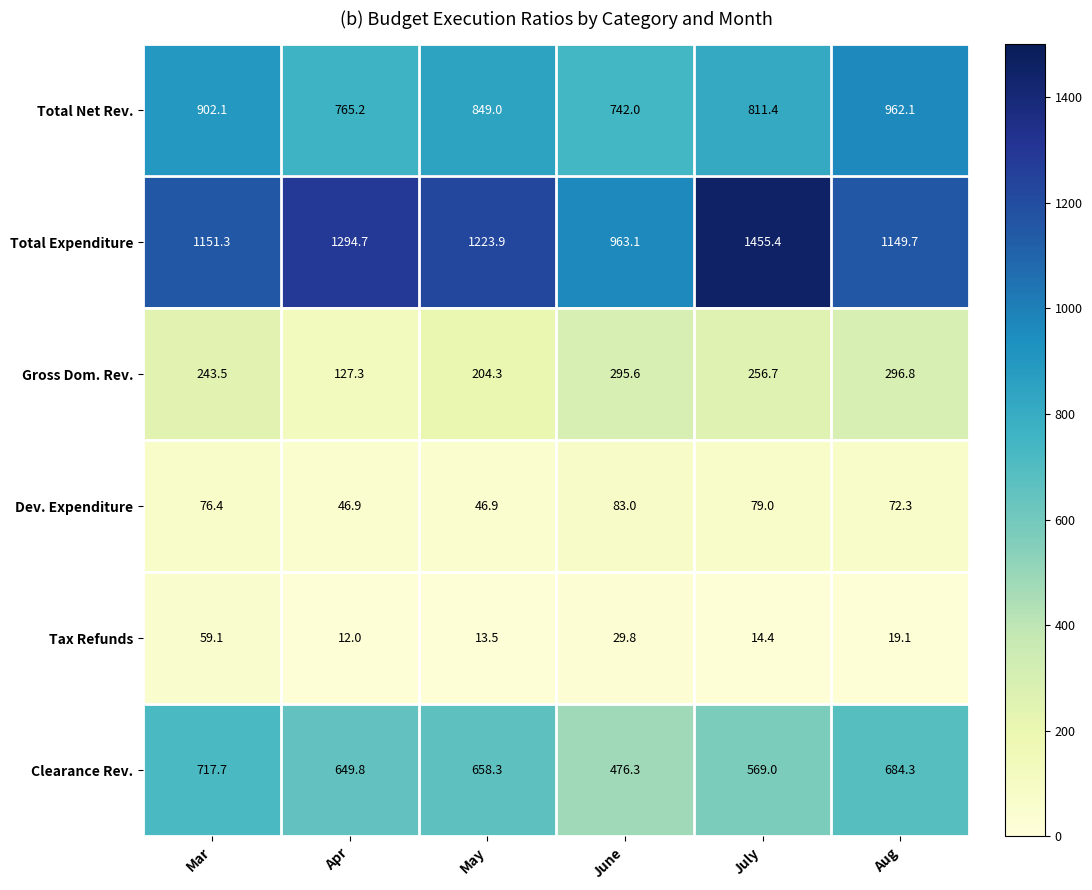

How many values in the Gross Dom. Rev. series are below 256?

3